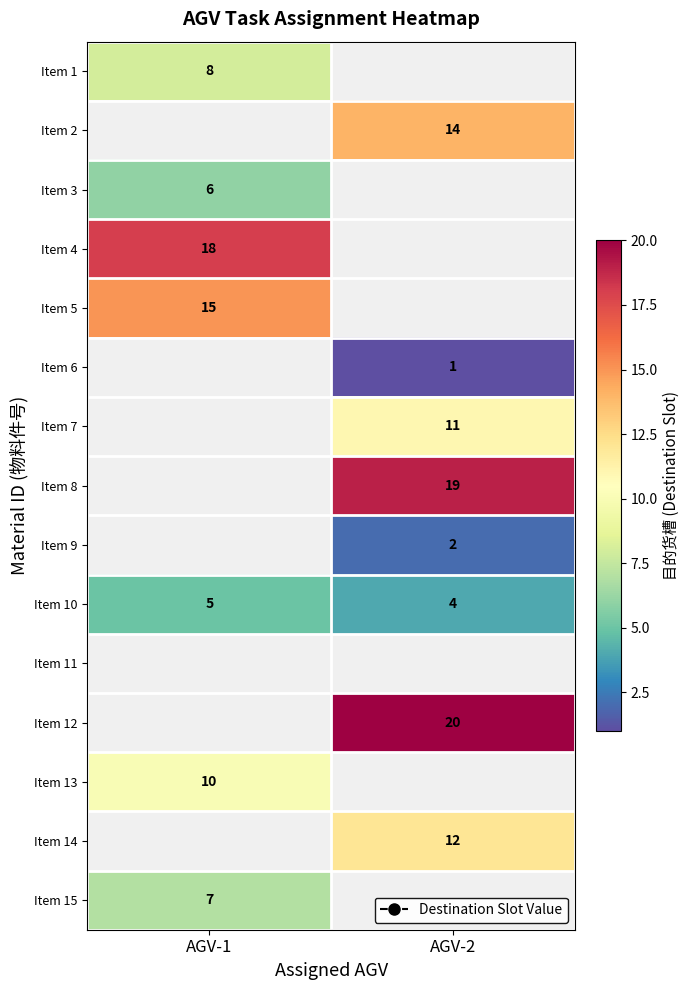

At which label is Item 10 closest to 4?

AGV-2